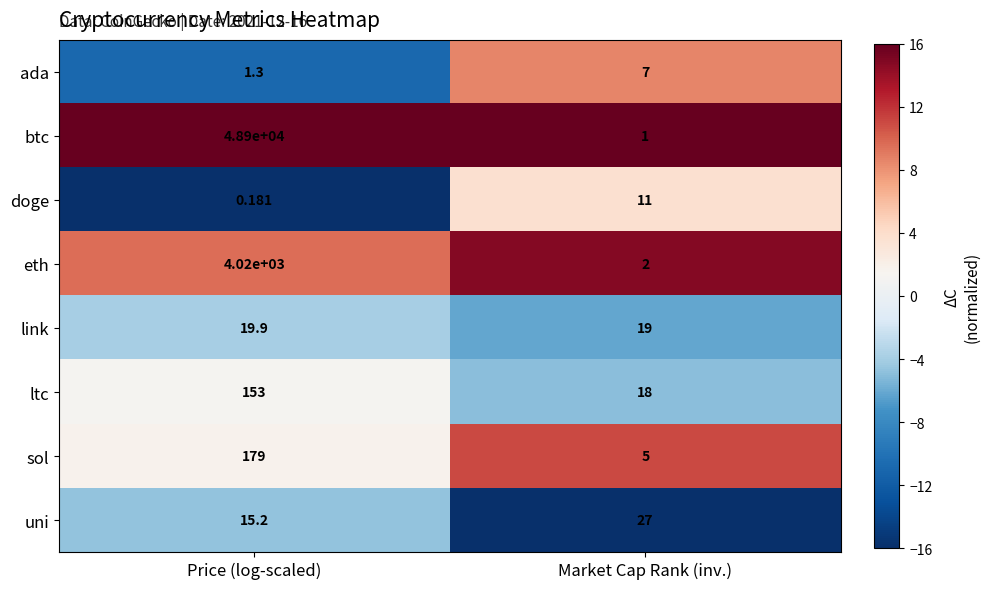

Which series has the widest spread of values?

btc